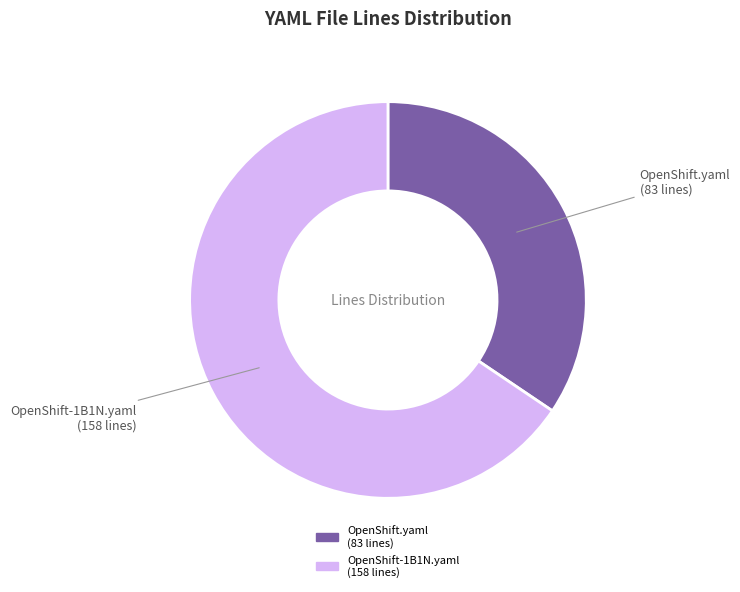

True or false: OpenShift.yaml (83 lines) accounts for 43% of the total.

False